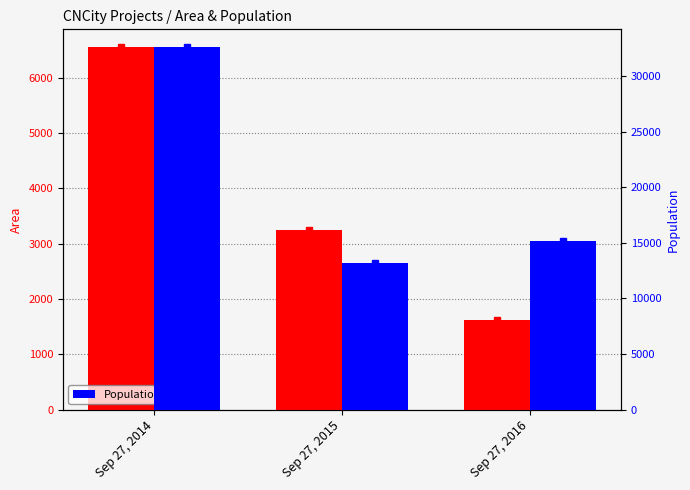

What is the value of the Population bar at the 1st from the left?

32567